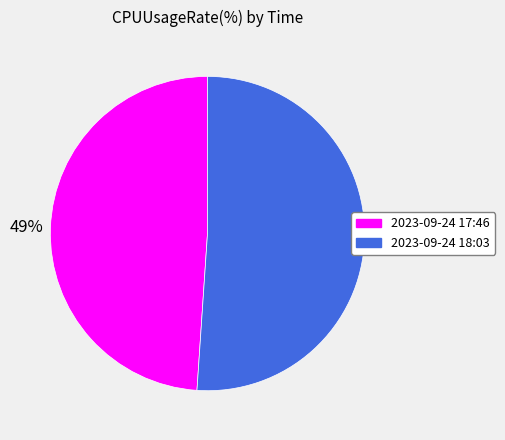

Does 2023-09-24 18:03 represent more than half of the total?

Yes